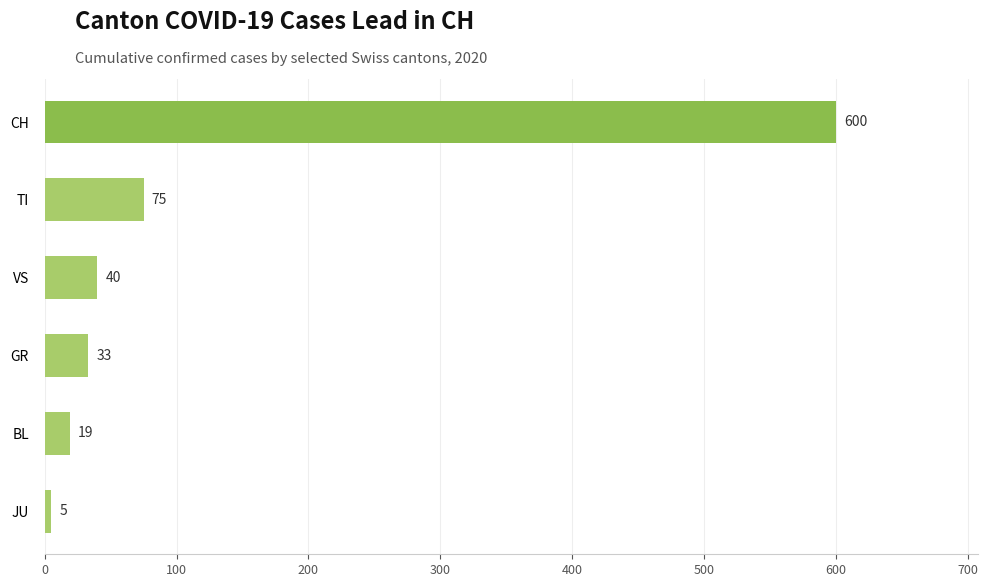

At which category does the chart reach its peak across all series?

CH